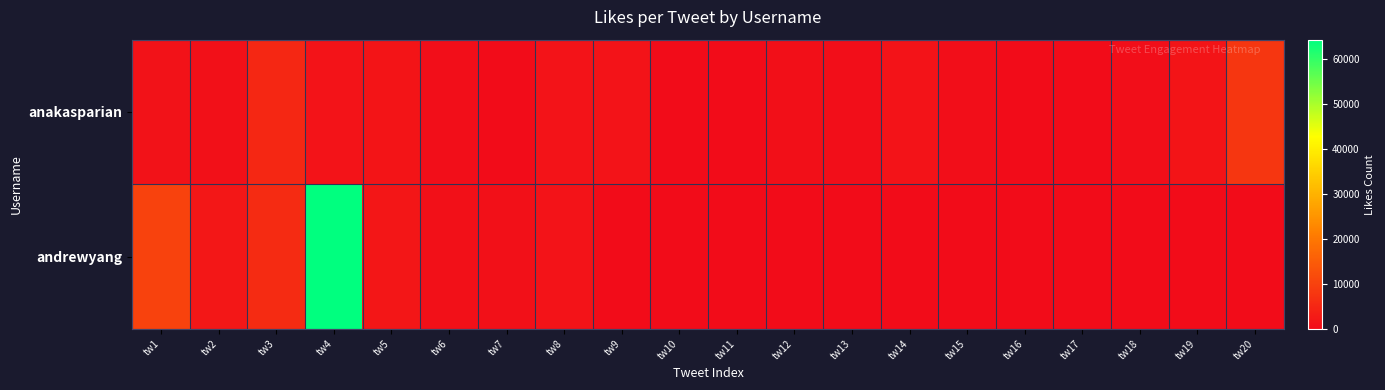

At which category is the sum across all series the highest?

tw4